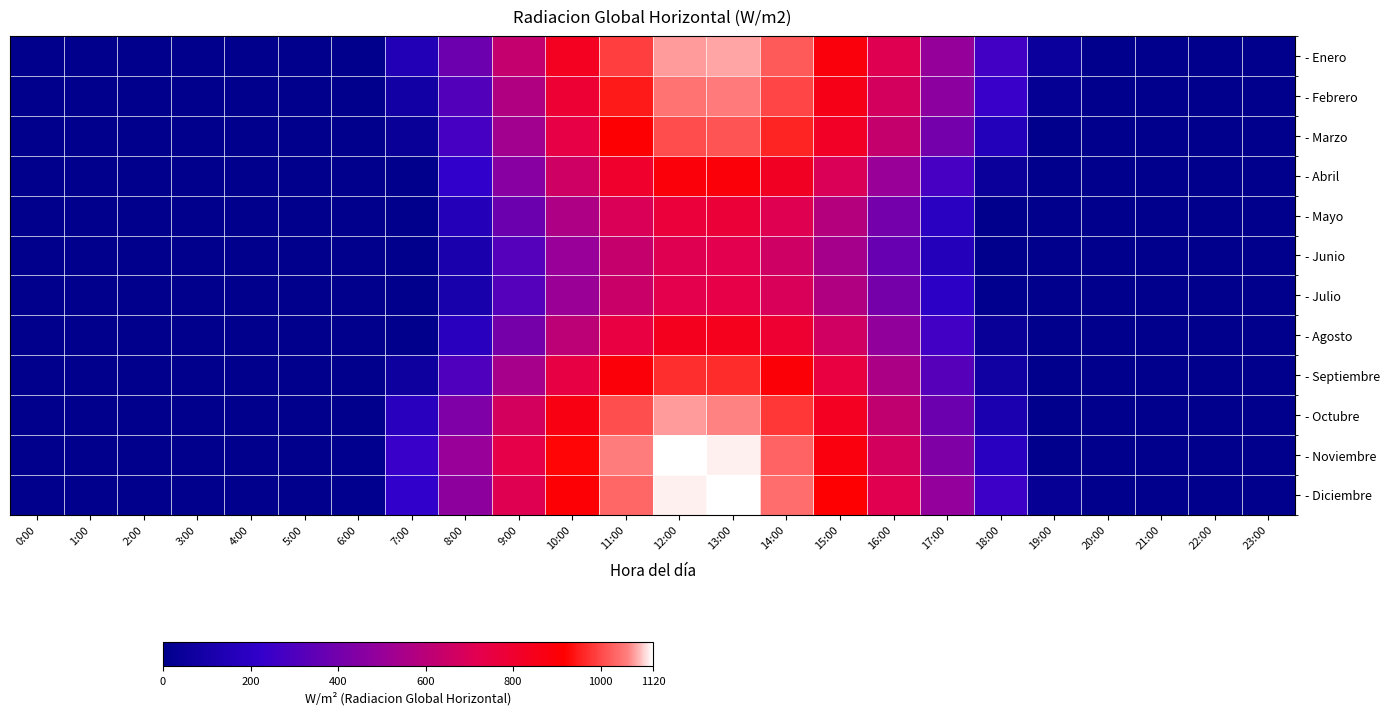

Rank the series at 18:00 from lowest to highest value.

- Junio, - Mayo, - Julio, - Agosto, - Abril, - Septiembre, - Octubre, - Marzo, - Noviembre, - Febrero, - Diciembre, - Enero